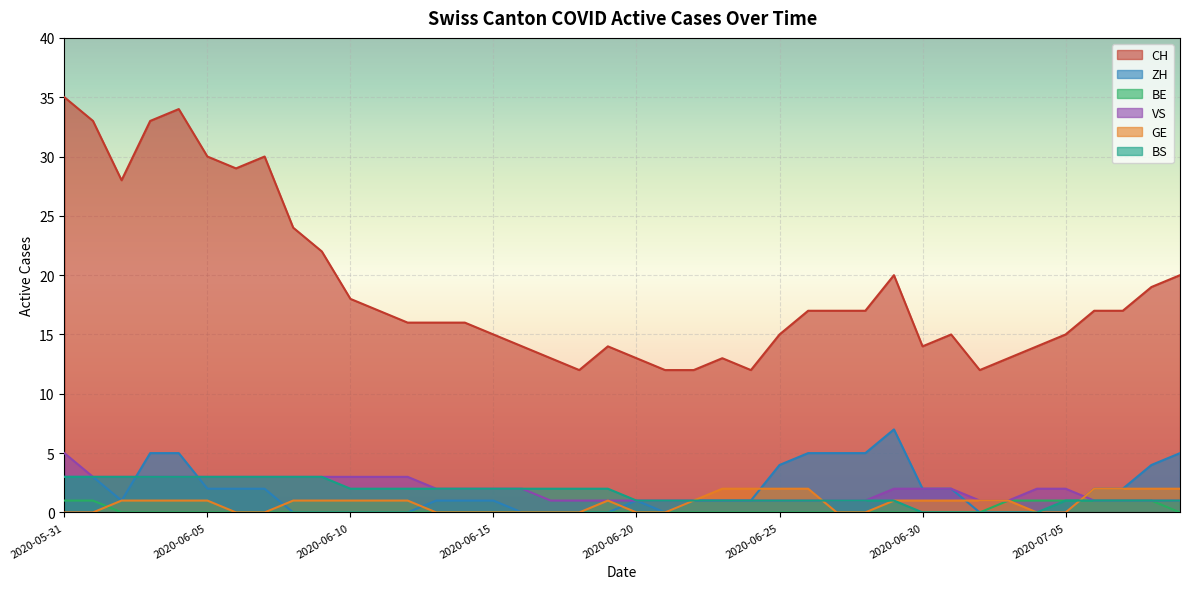

At which category is the sum across all series the highest?

2020-05-31